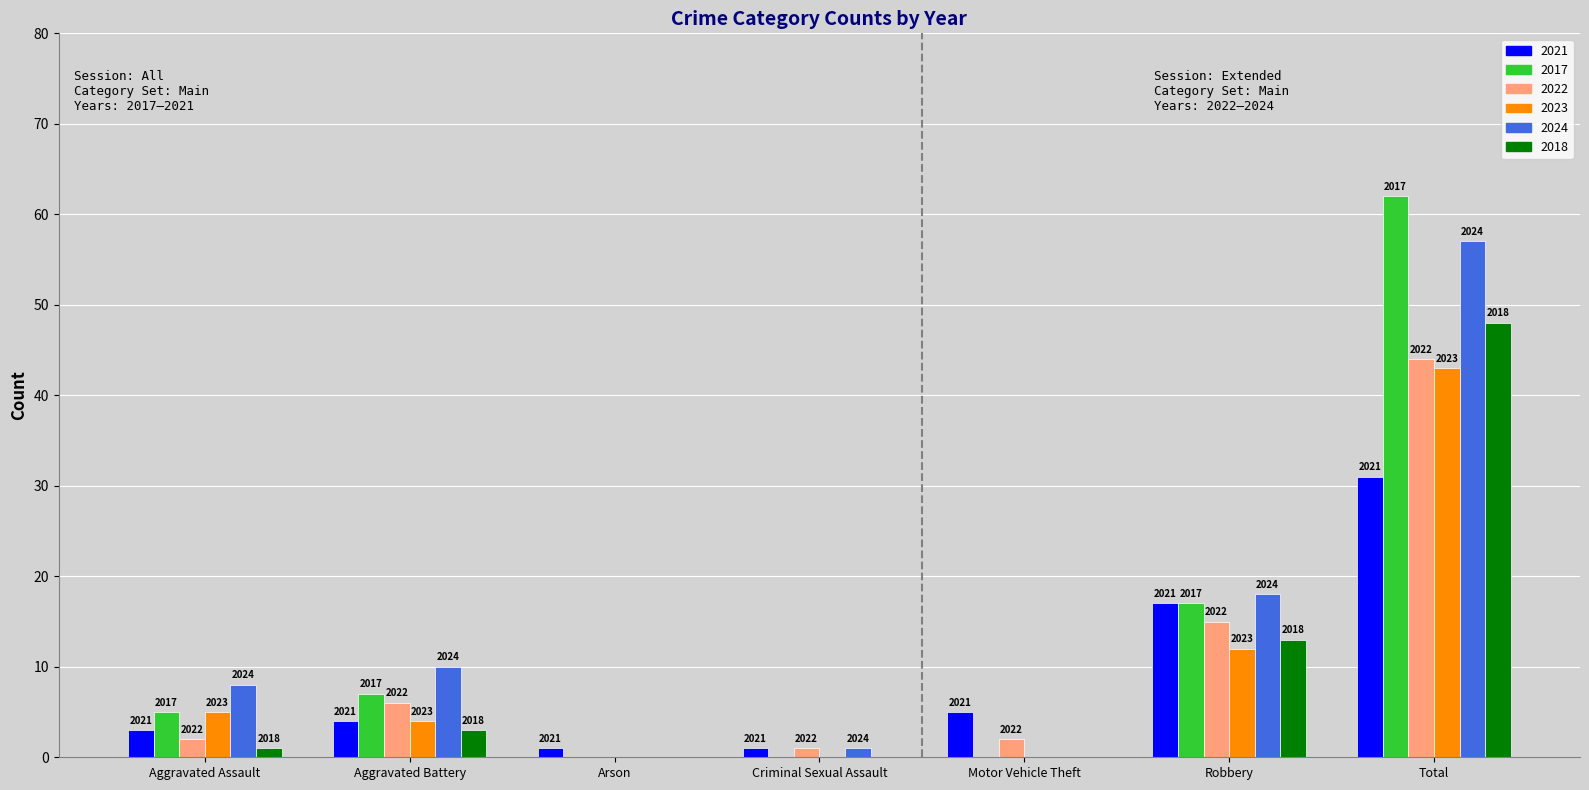

What are all the series names shown in the legend?

2021, 2017, 2022, 2023, 2024, 2018